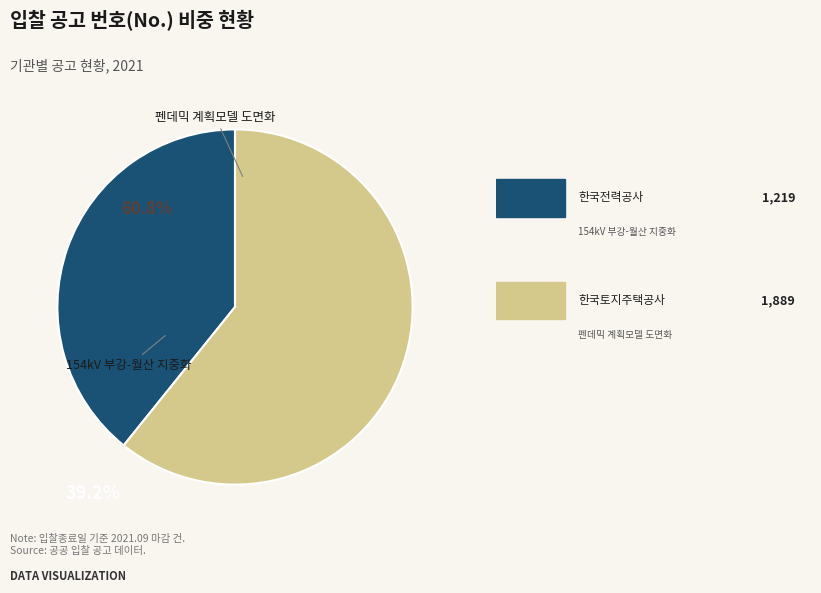

Is there a majority slice in this chart?

Yes